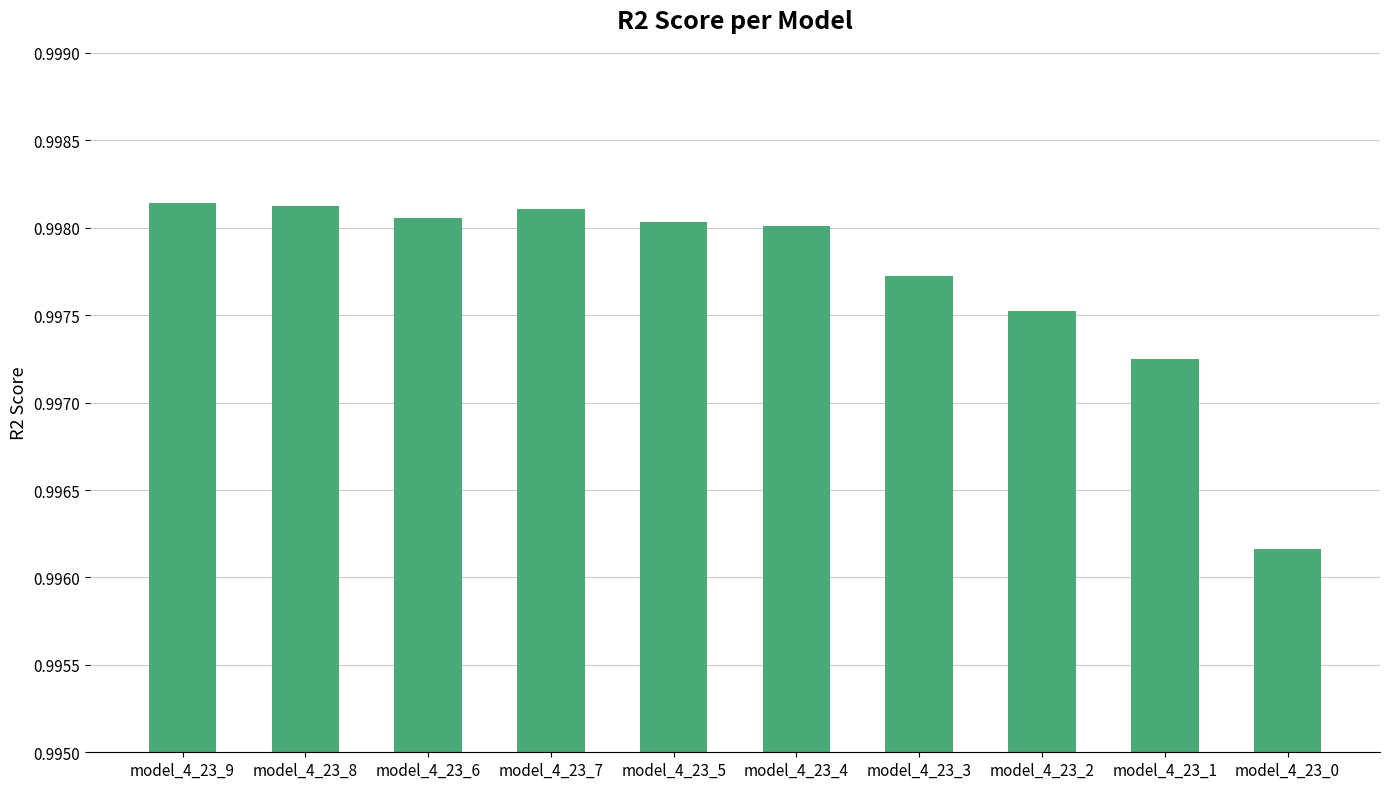

Which label corresponds to the smallest value in the chart?

model_4_23_0